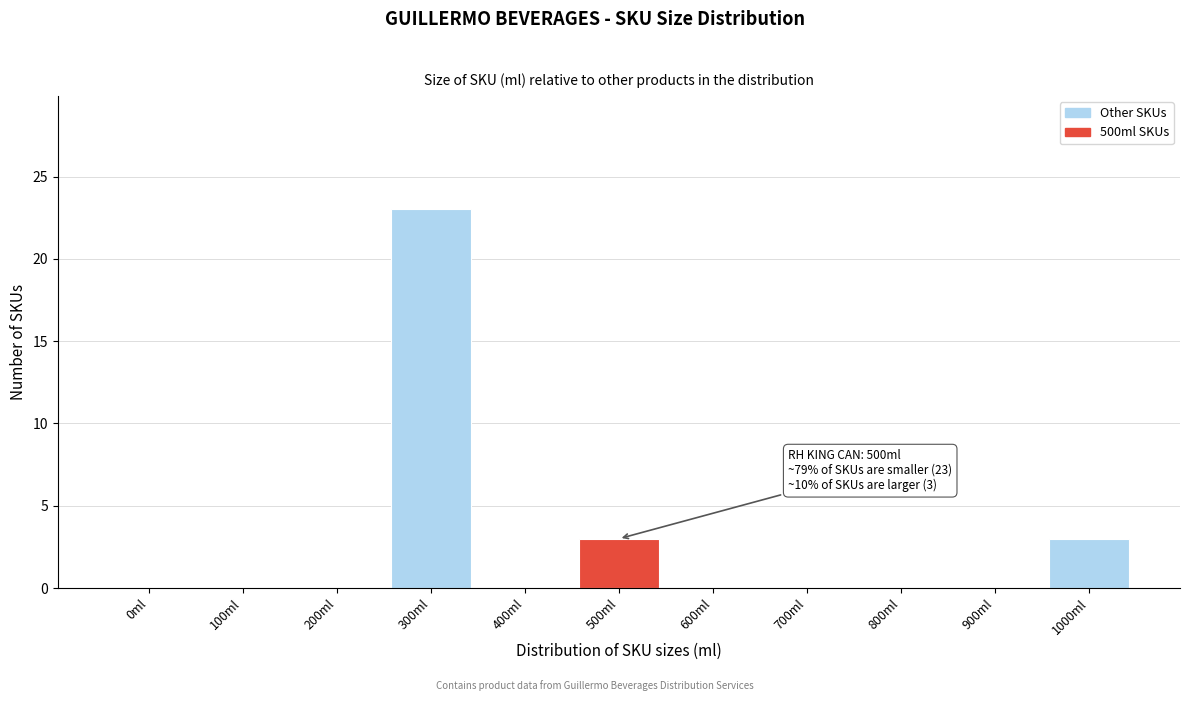

Reading right to left, transcribe all the data shown in this chart.

1000ml=3	900ml=0	800ml=0	700ml=0	600ml=0	500ml=3	400ml=0	300ml=23	200ml=0	100ml=0	0ml=0